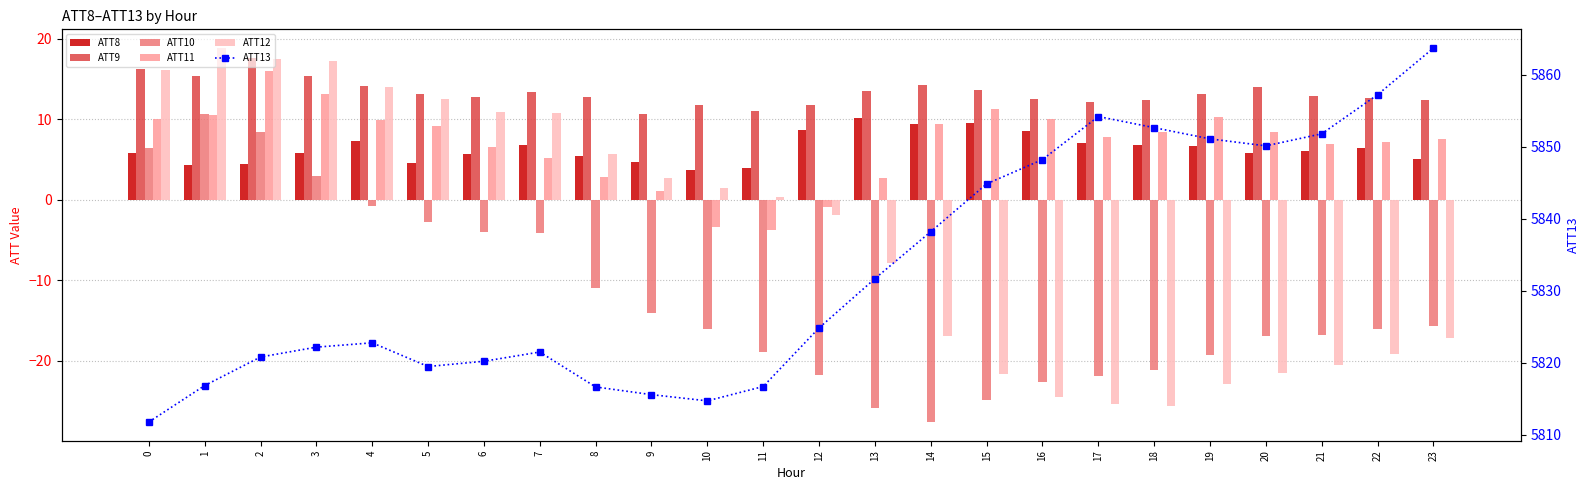

What is the greatest value displayed?

5863.7